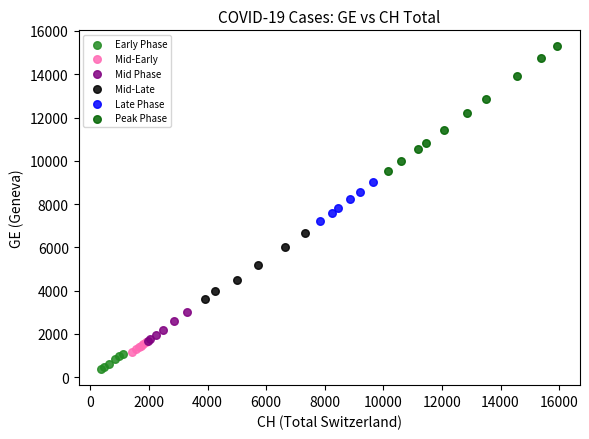

Which series contains the highest Y value?

Peak Phase